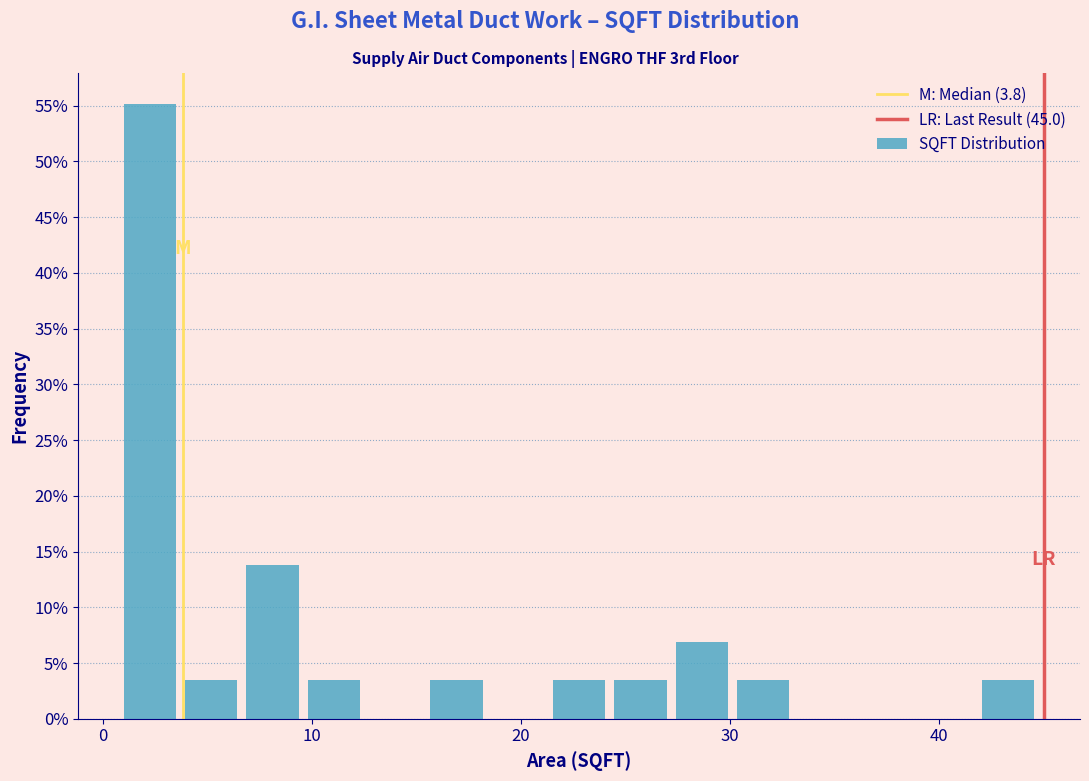

Around what value on the x-axis is the tallest bar? Give the approximate position of its centre, as read against the axis.

2